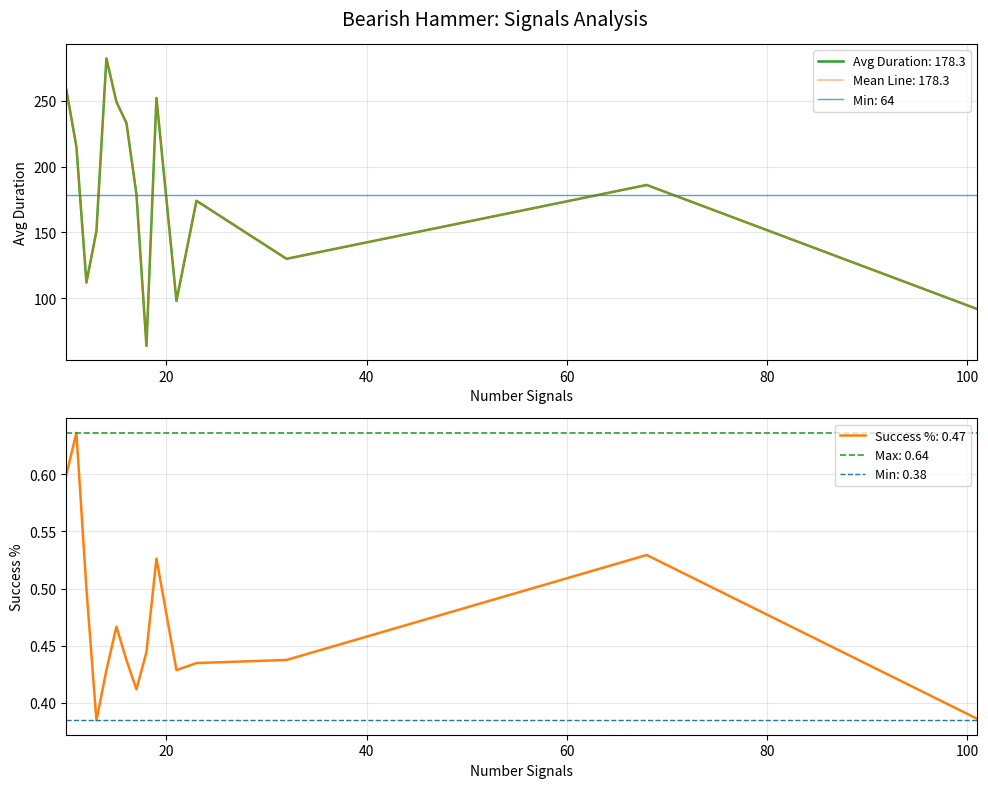

At which label does Success % reach its minimum?

13